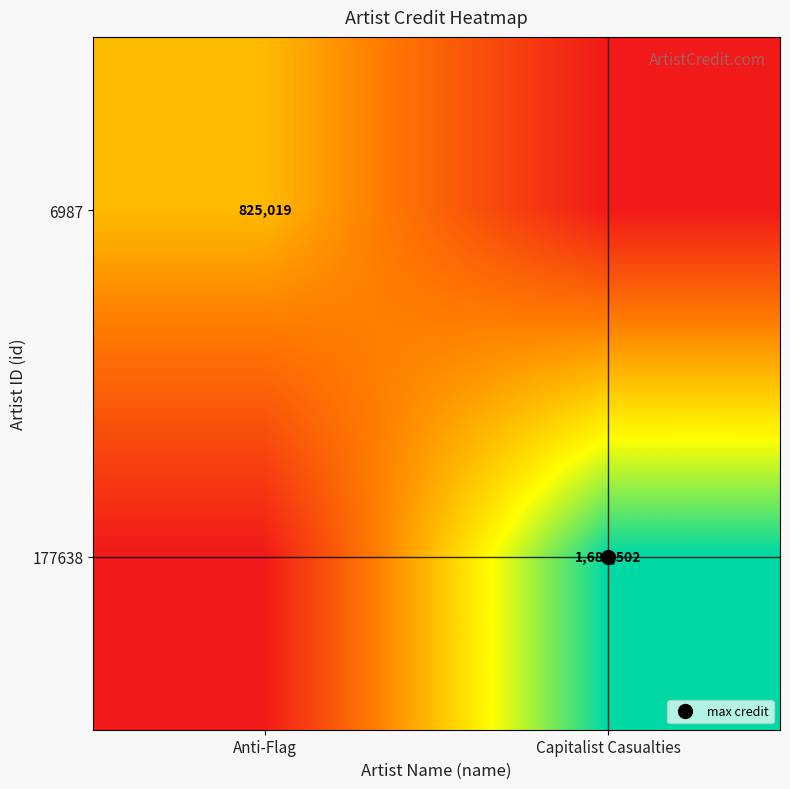

How many values in the 177638 series are below 1686502?

1